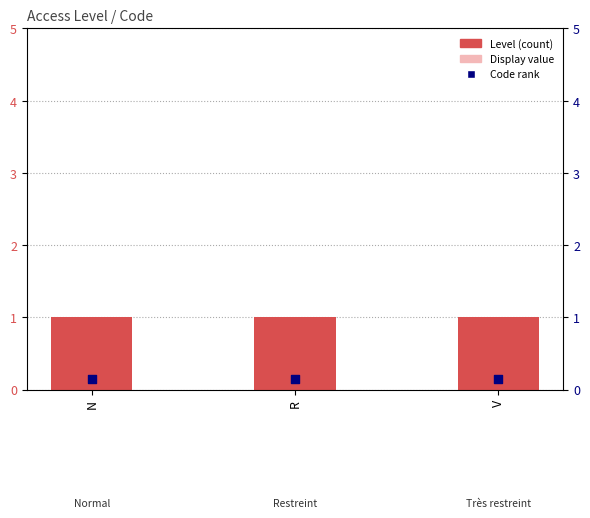

Is the value of Level at N greater than the value of Code rank at R?

Yes